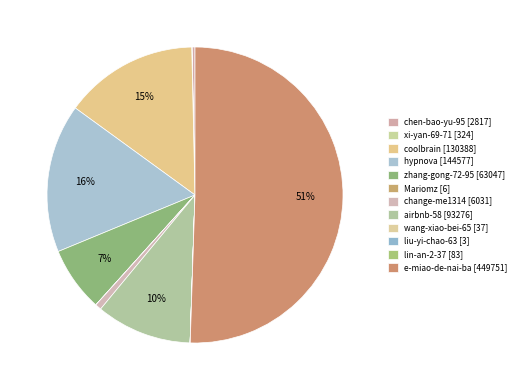

What is the change in value from xi-yan-69-71 to airbnb-58?

+92952